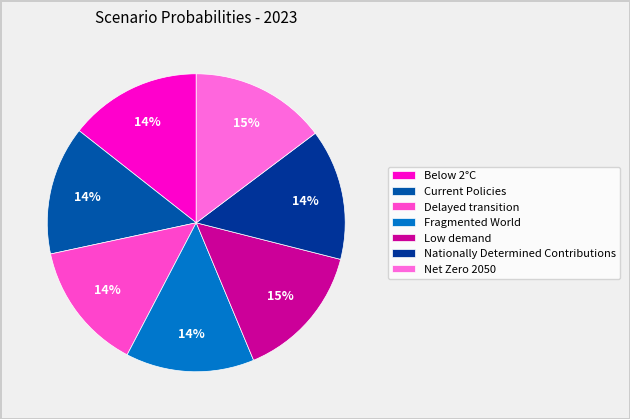

To the nearest percent, what portion does Current Policies represent?

14%